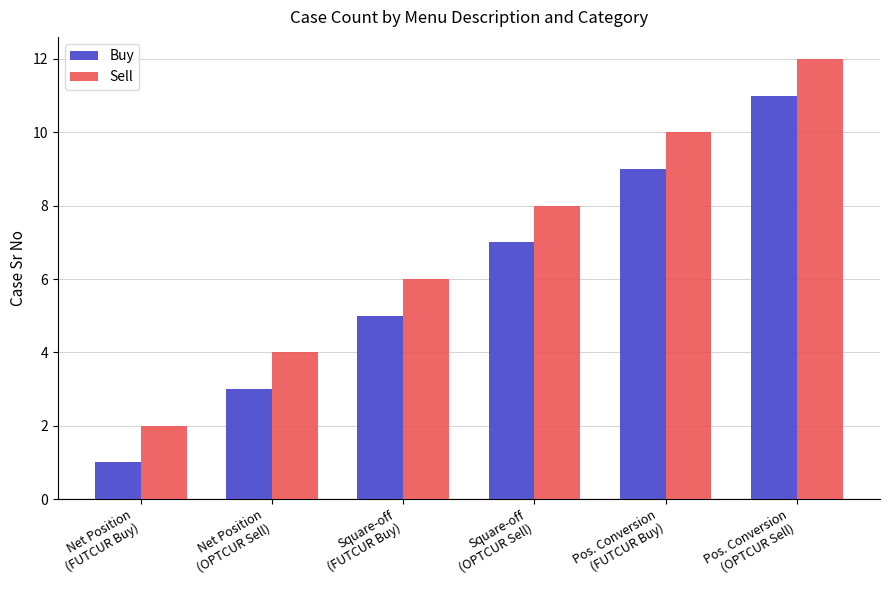

Read the Sell value at Net Position
(FUTCUR Buy).

2